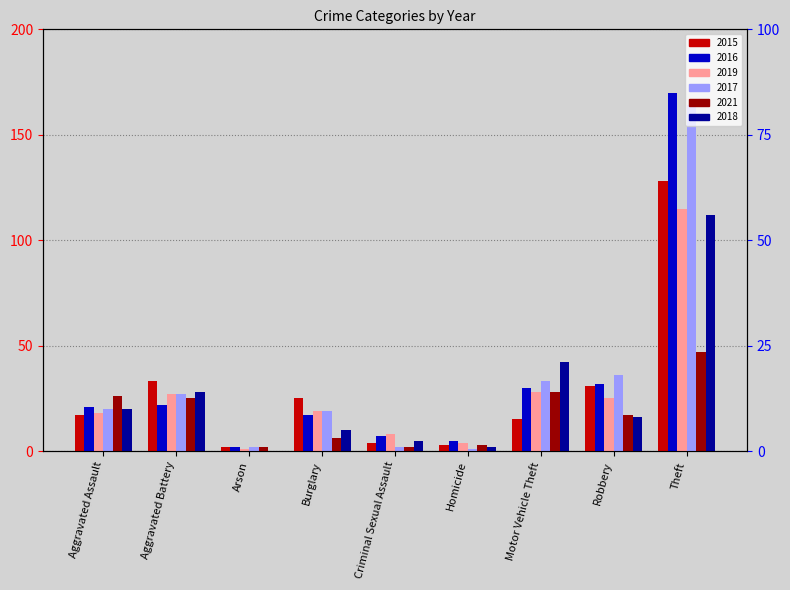

Where is 2019 nearest to the value 58?

Motor Vehicle Theft